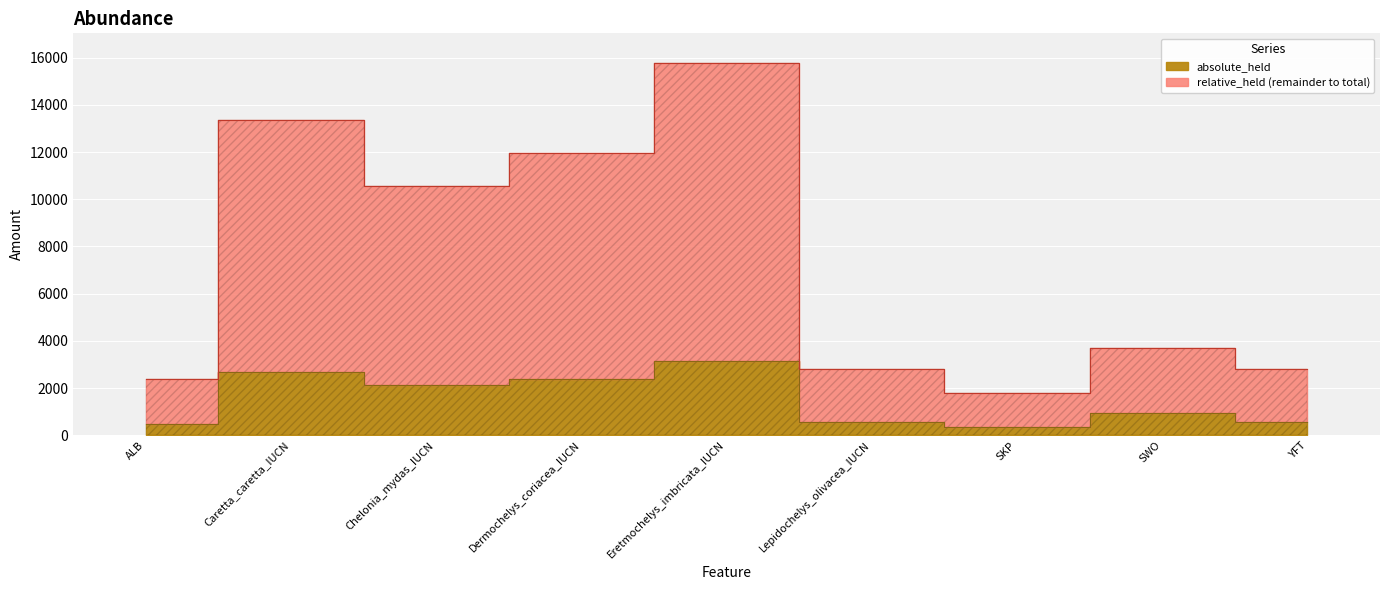

List the series in order of their peak value, highest first.

relative_held, absolute_held